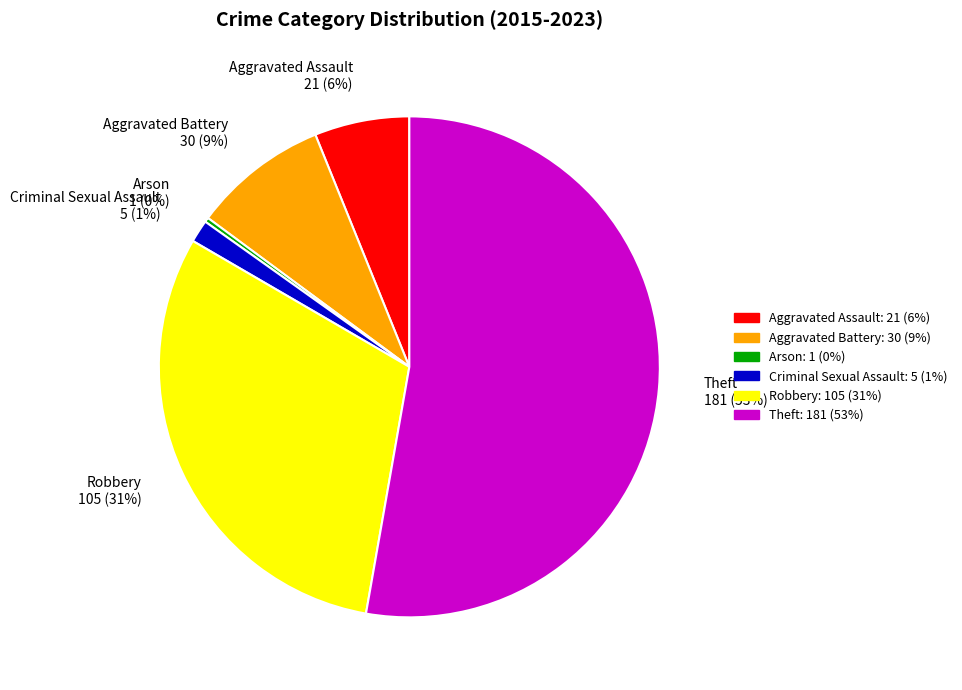

Which category has the biggest portion of the pie?

Theft